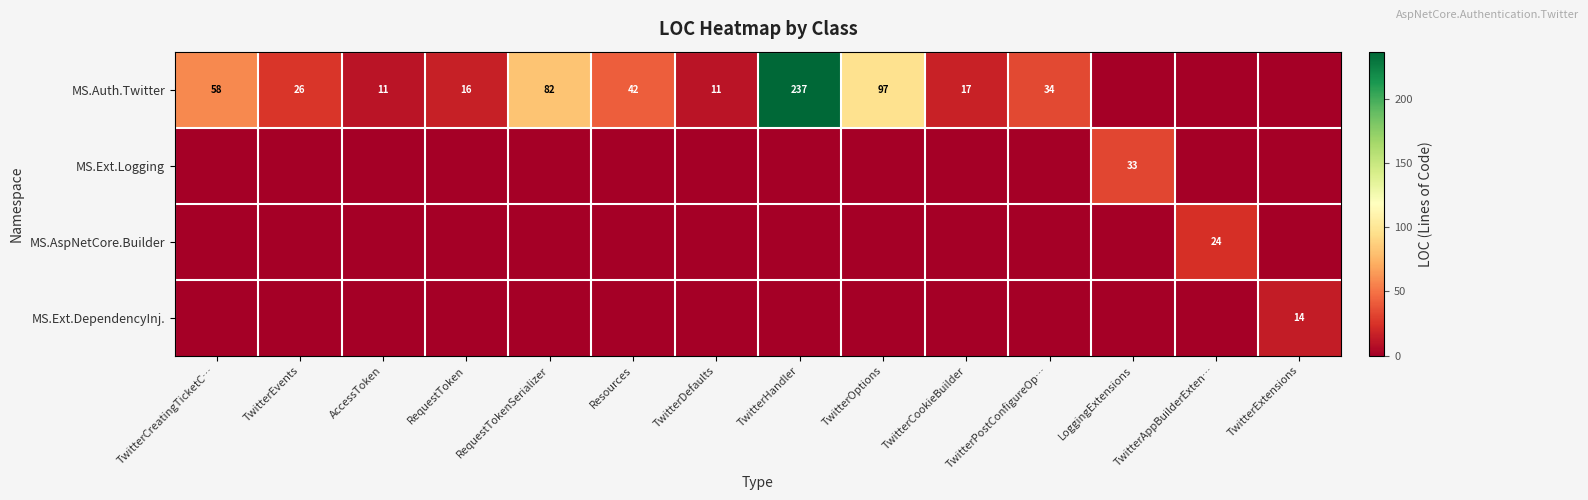

How many series are shown in this chart?

4